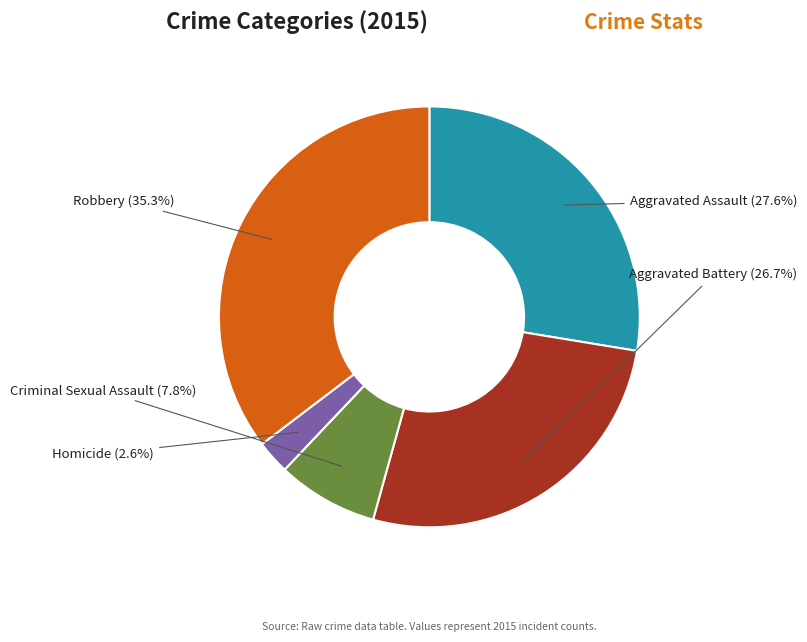

True or false: Aggravated Assault accounts for 28% of the total.

True